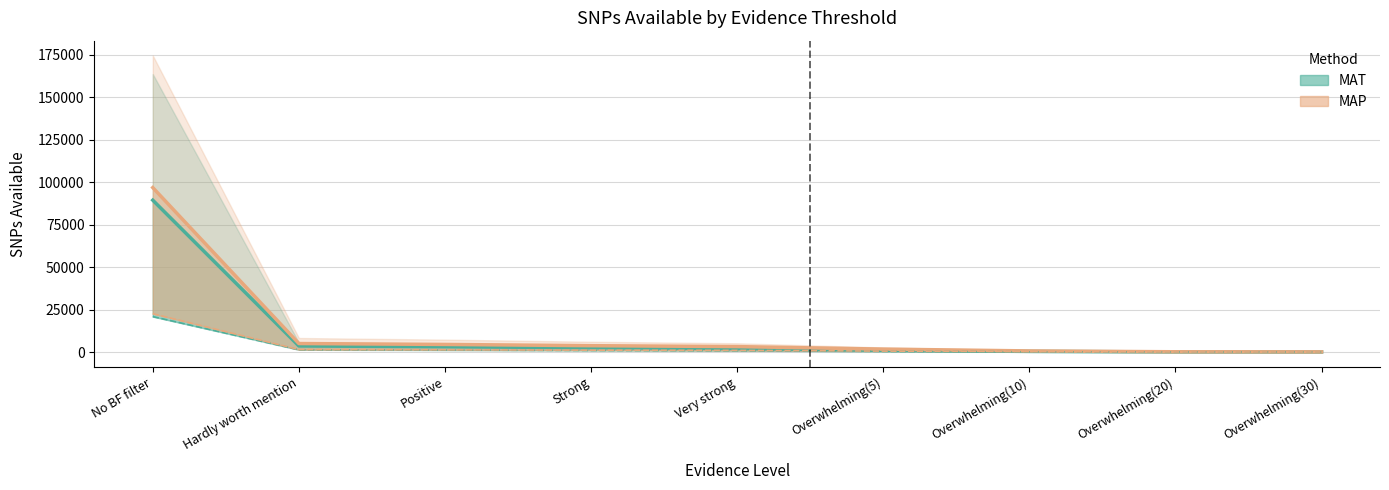

At which label does MAT 0.05 reach its minimum?

Overwhelming(30)